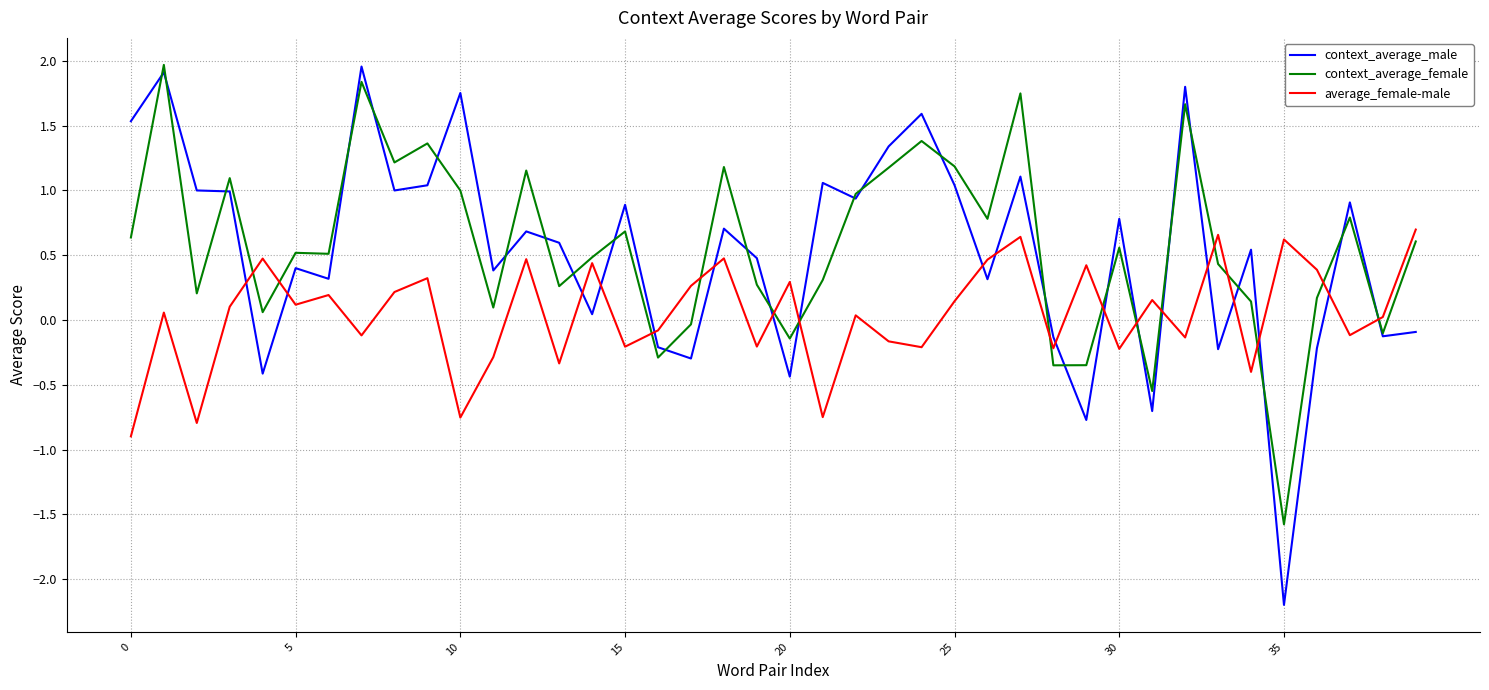

What is the lowest value of the context_average_female series?

-1.6